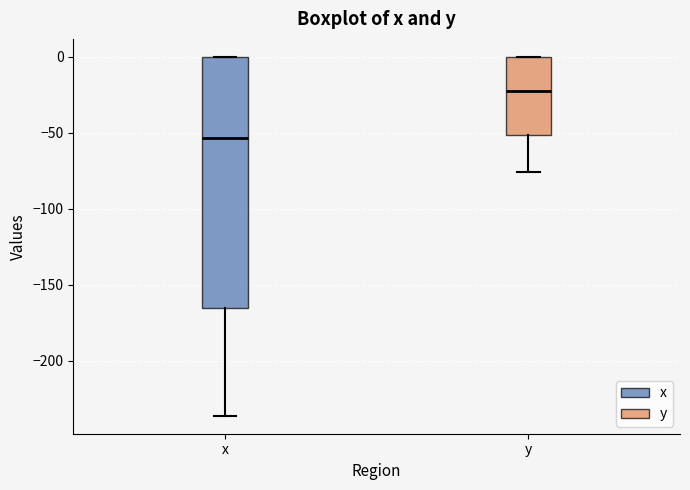

Reading left to right, read every box against the y-axis: the position of its median line, the range the box covers, and the ends of its whiskers. The values are not printed on the chart, so give them approximately, as read against the axis.

x: median -55, box -165 to 0, whiskers -235 to 0
y: median -25, box -50 to 0, whiskers -75 to 0